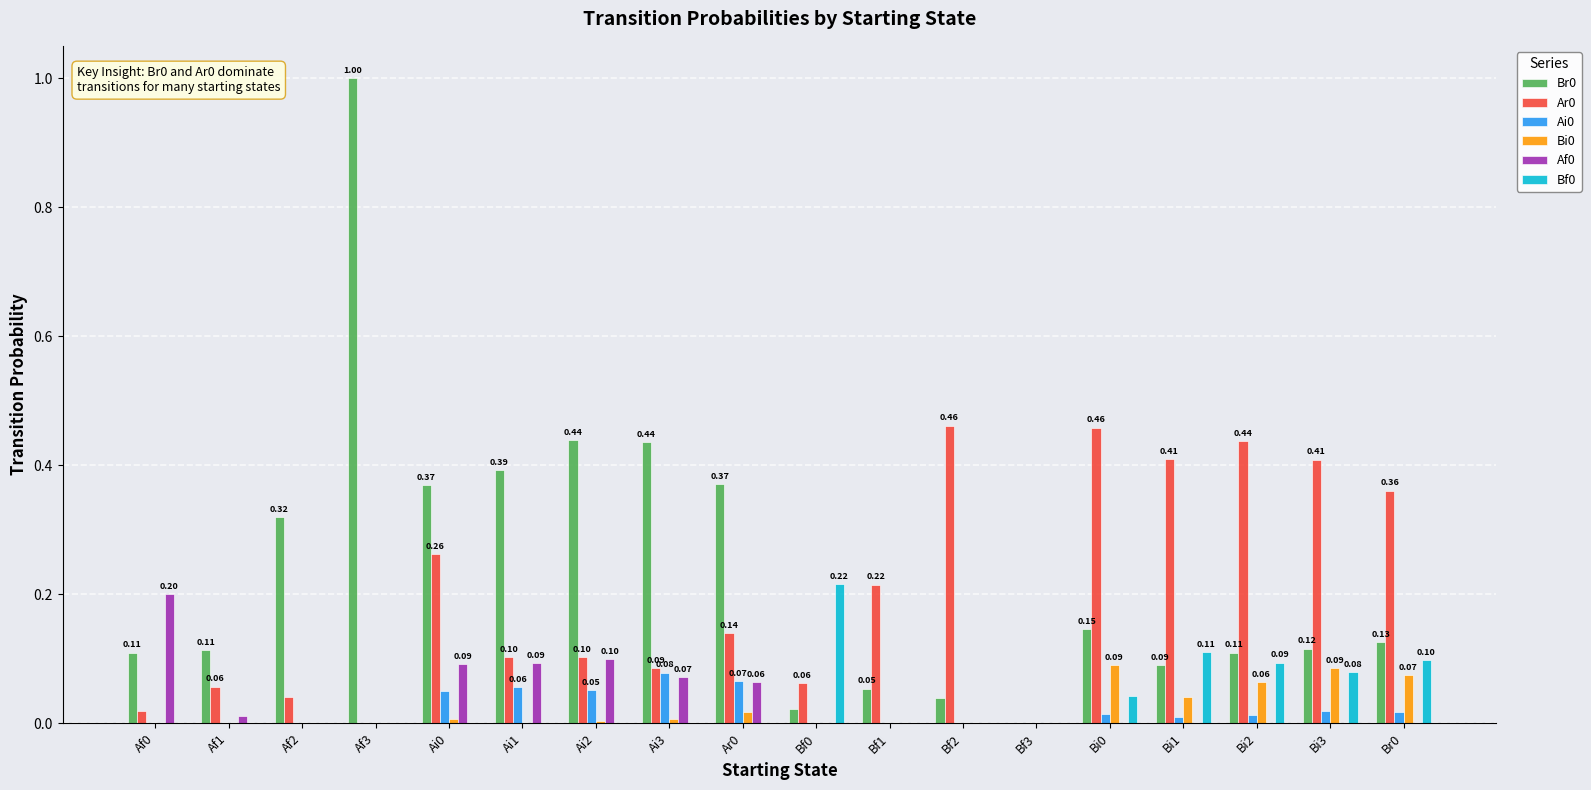

What is the highest value of the Br0 series?

1.0